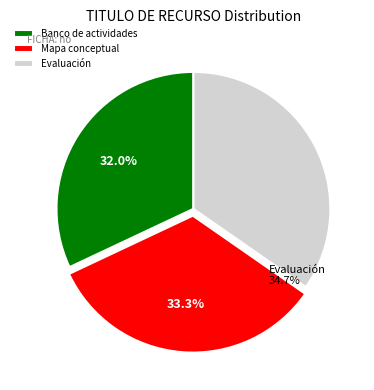

To the nearest percent, what percentage of the pie is Evaluación?

35%